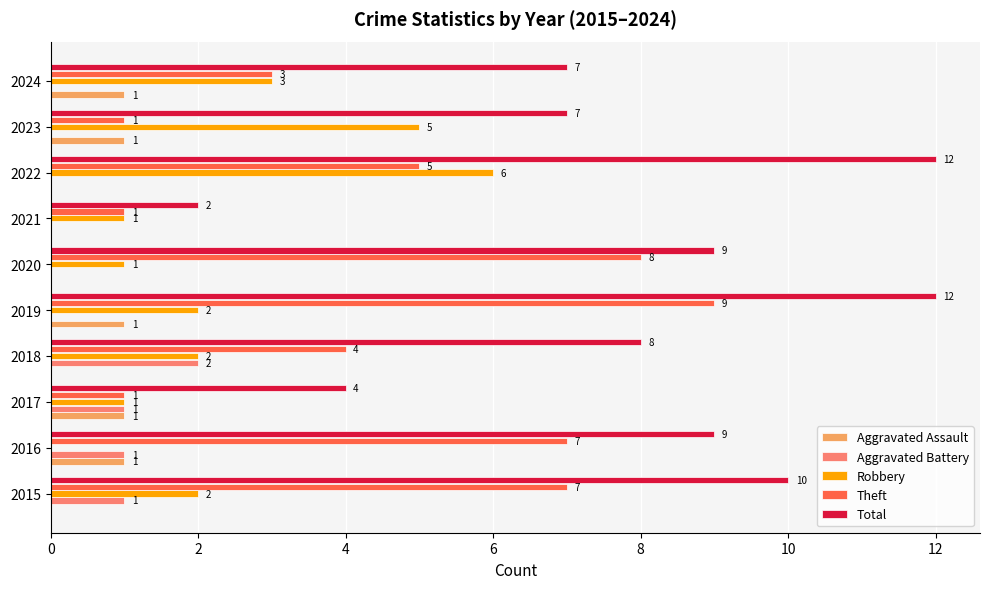

At which category is the sum across all series the highest?

2019